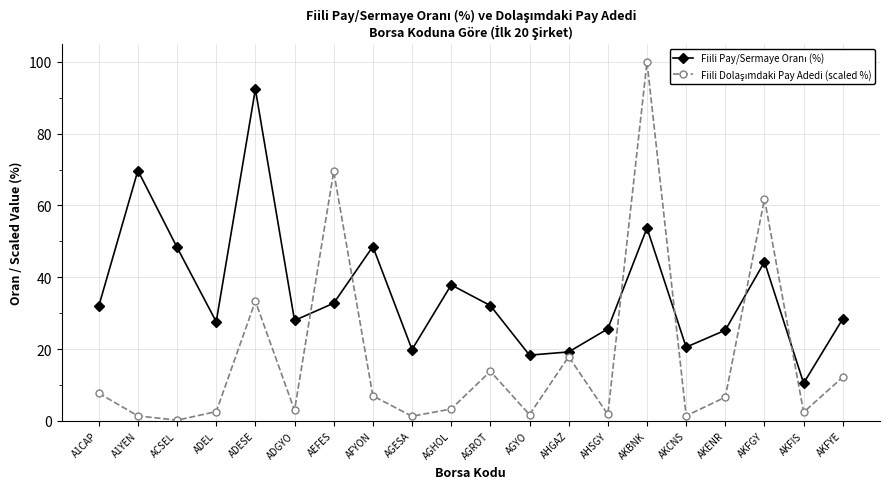

What is the spread (max minus min) of values at ADESE?

59.0